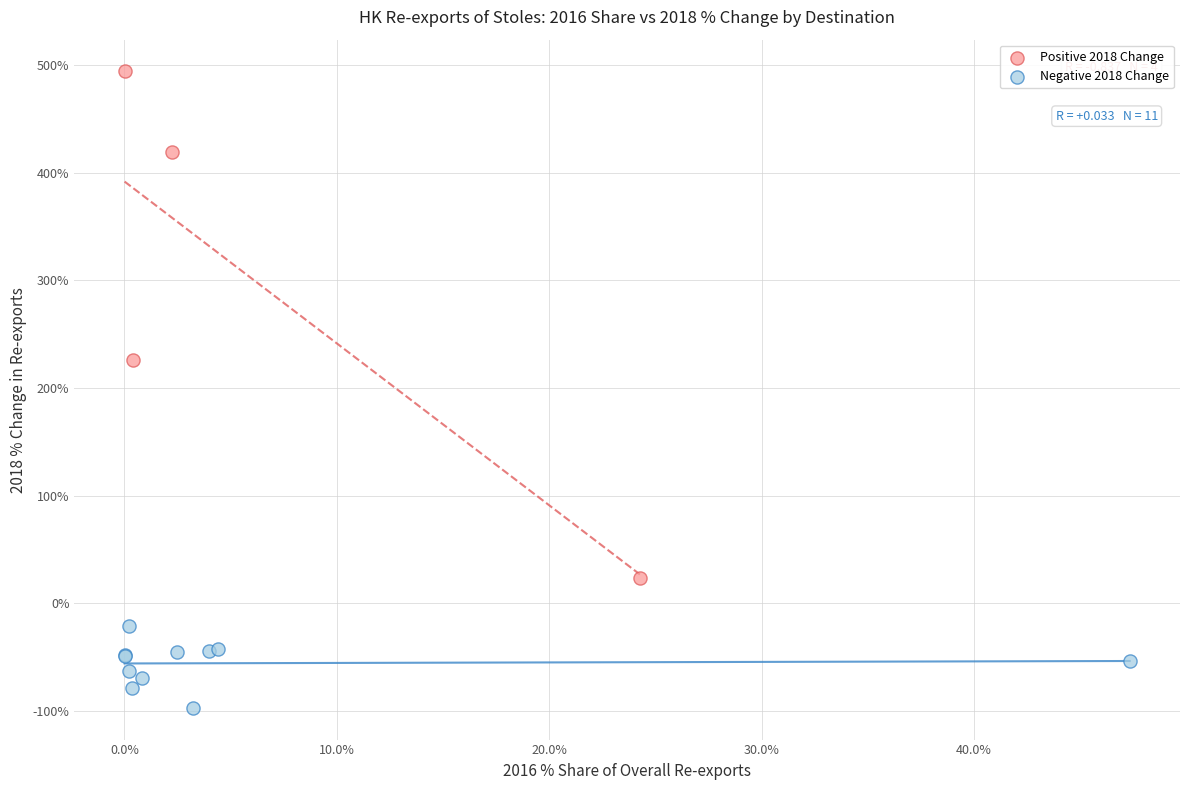

What are all the series names shown in the legend?

Positive 2018 Change, Negative 2018 Change